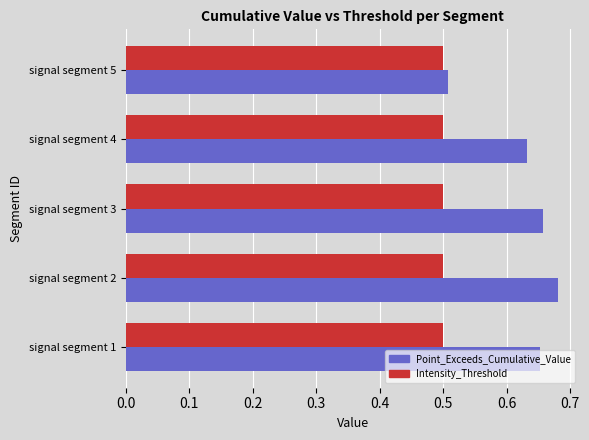

Rank the series by their average value, from lowest to highest.

Intensity_Threshold, Point_Exceeds_Cumulative_Value